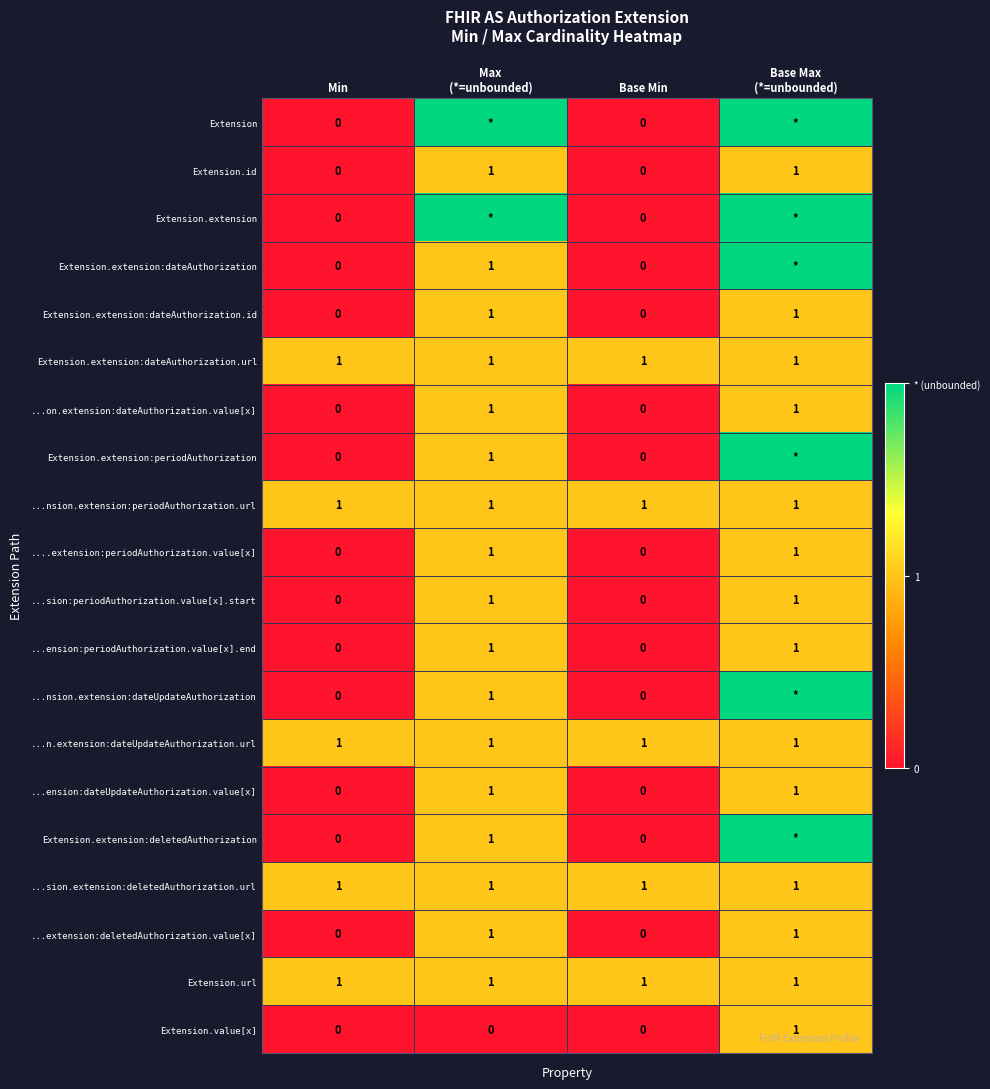

How many Extension.extension:dateAuthorization.id values are between 0 and 1?

4